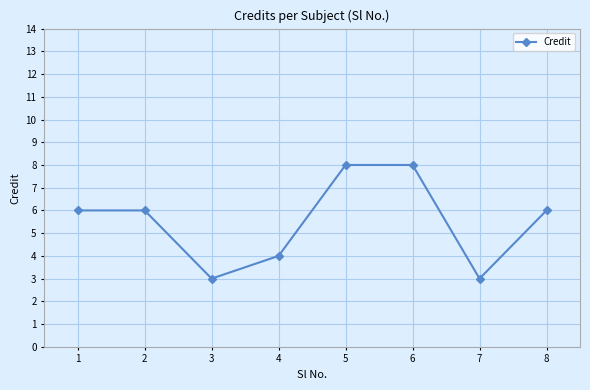

Reading left to right, what are all the values shown in this chart?

6	6	3	4	8	8	3	6